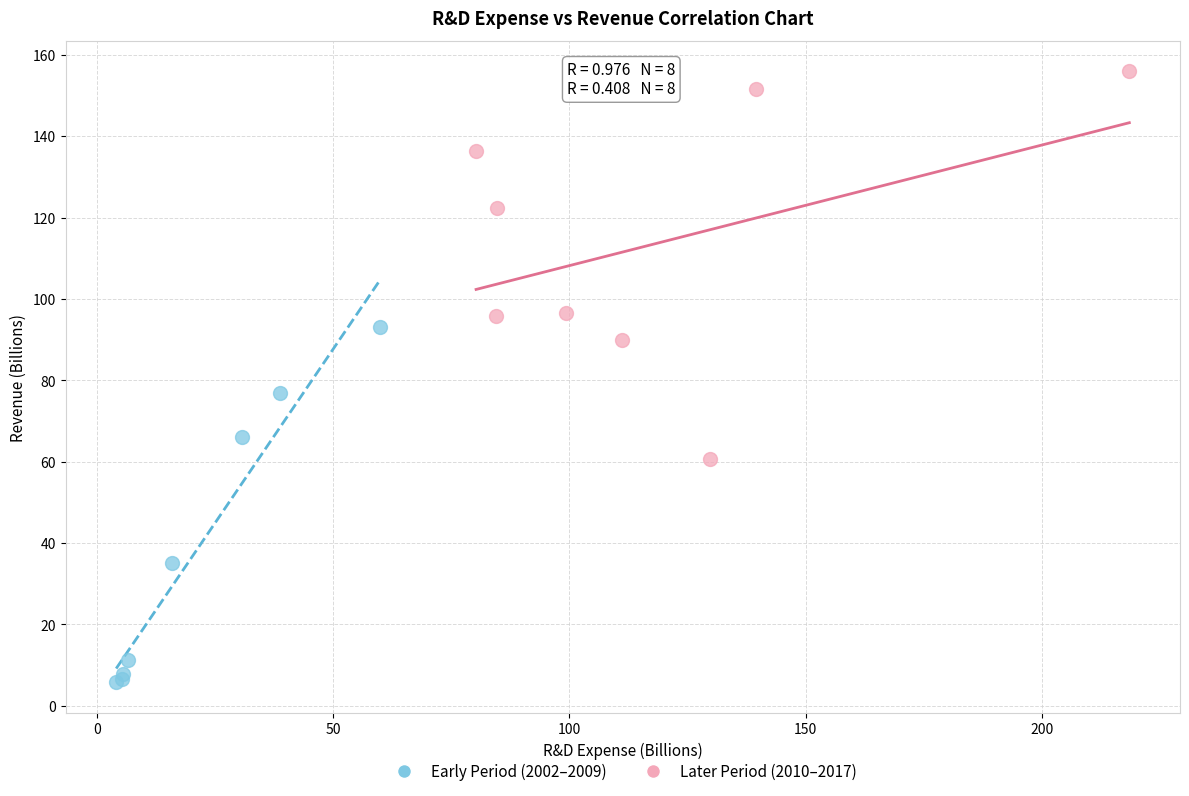

Which series has the largest Y range (max minus min)?

Later Period (2010–2017)